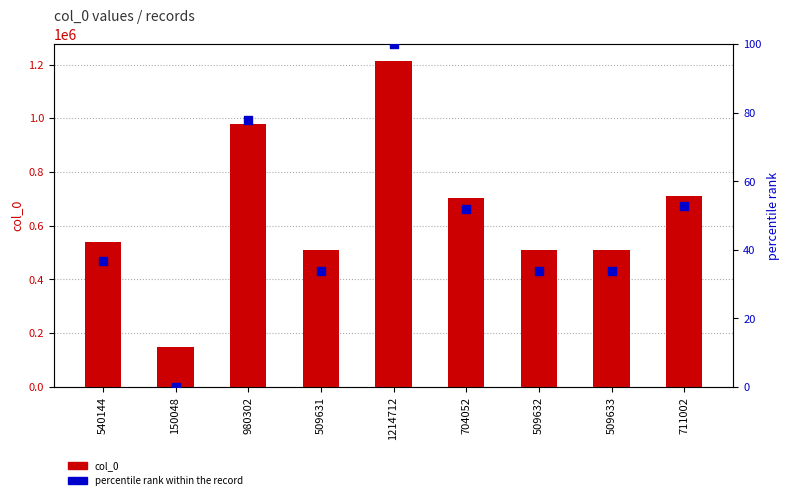

What is the total value across all series at 509633?

509666.8